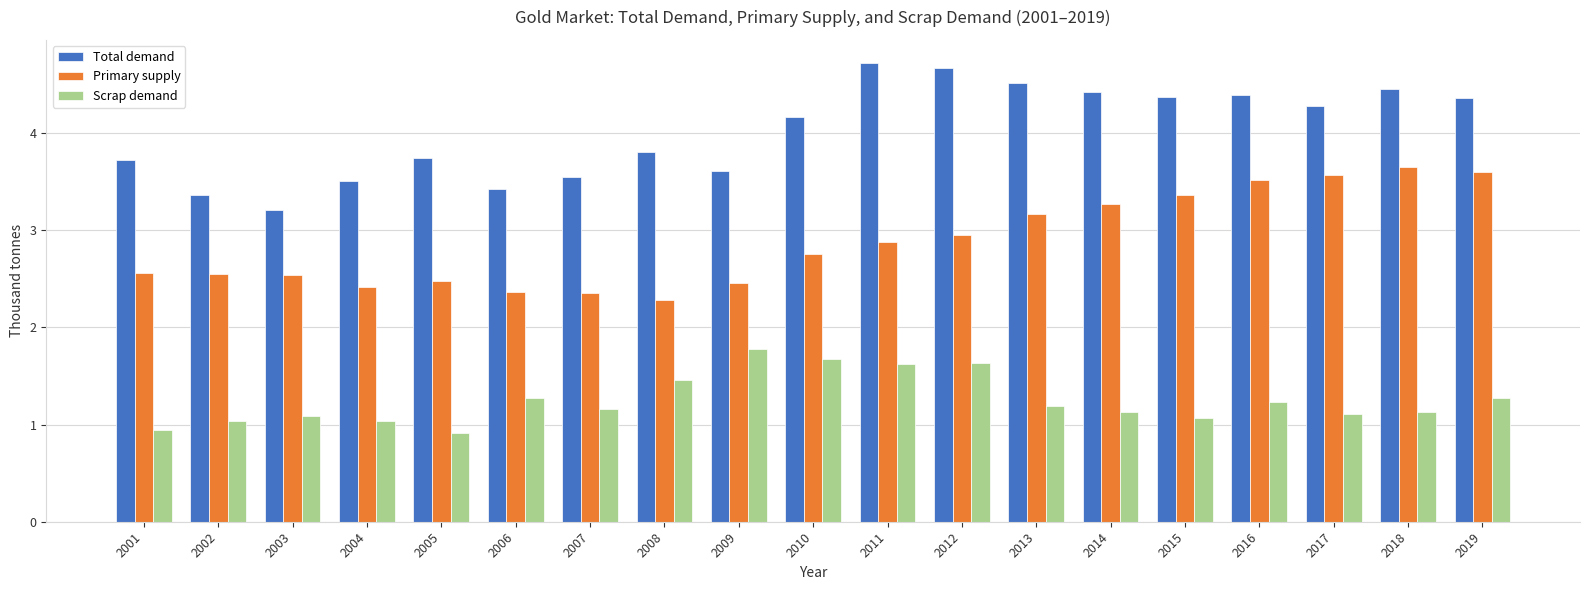

What is the highest value of the Scrap demand series?

1.8